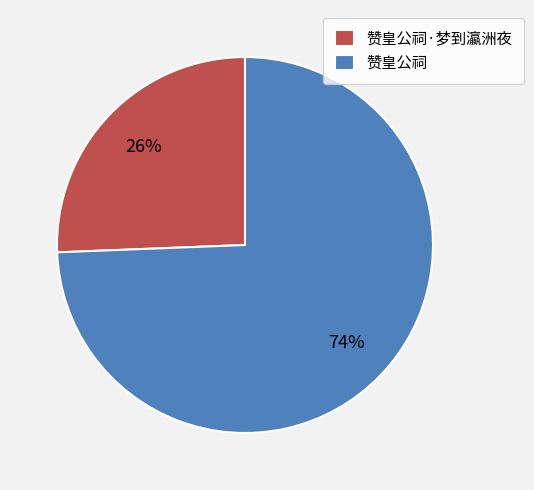

Which category has the smallest portion of the pie?

赞皇公祠·梦到瀛洲夜